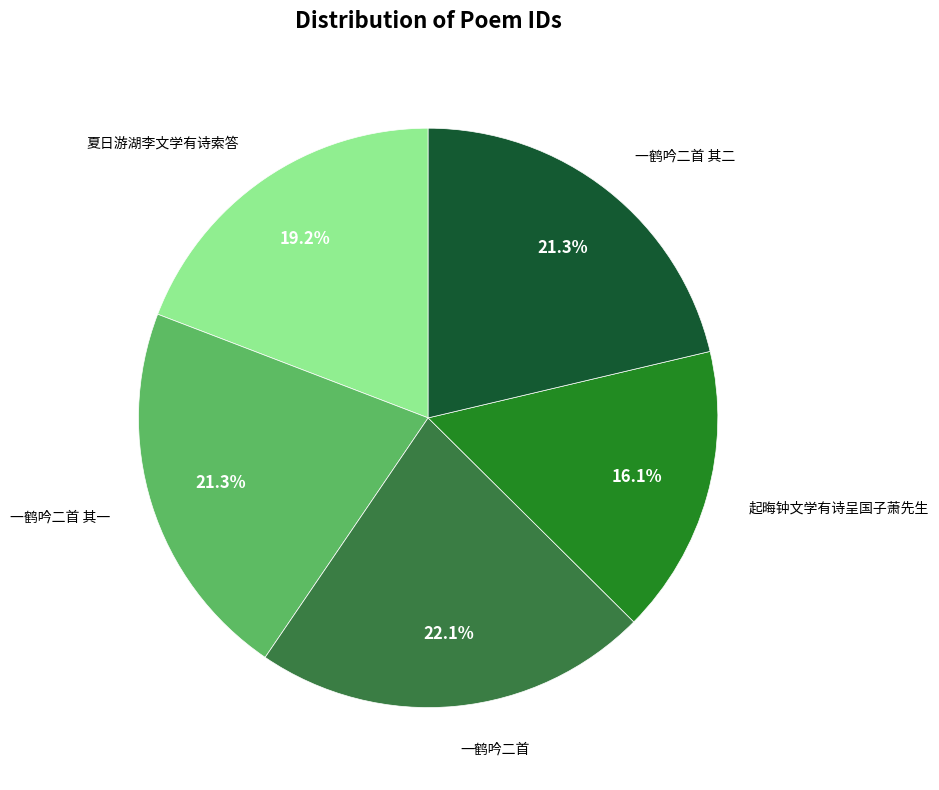

Is the sum of 夏日游湖李文学有诗索答 and 一鹤吟二首 greater than half?

No